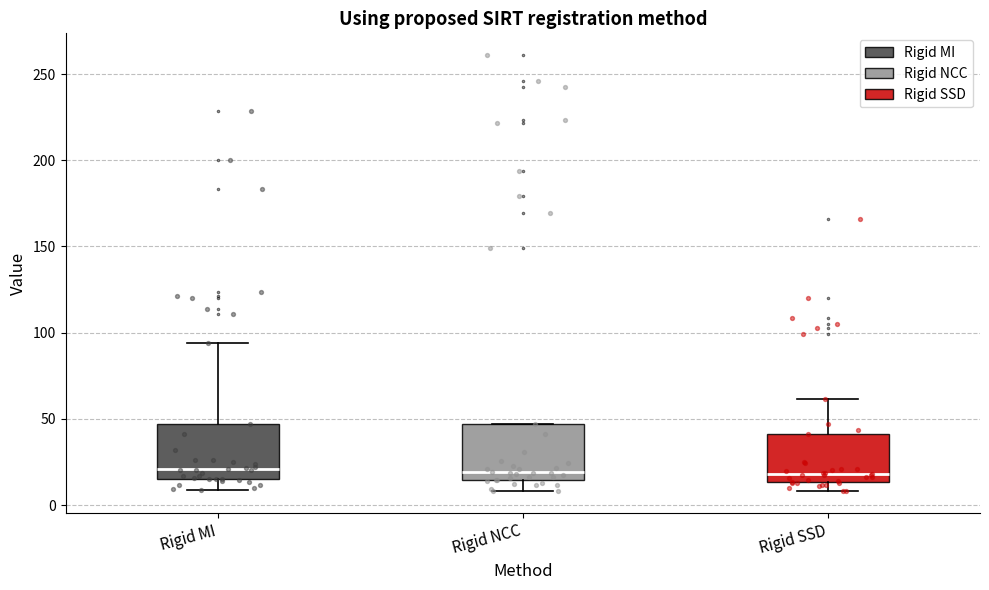

Reading left to right, read every box against the y-axis: the position of its median line, the range the box covers, and the ends of its whiskers. The values are not printed on the chart, so give them approximately, as read against the axis.

Rigid MI: median 20, box 15 to 45, whiskers 10 to 95
Rigid NCC: median 20, box 15 to 45, whiskers 10 to 45
Rigid SSD: median 20, box 15 to 40, whiskers 10 to 60